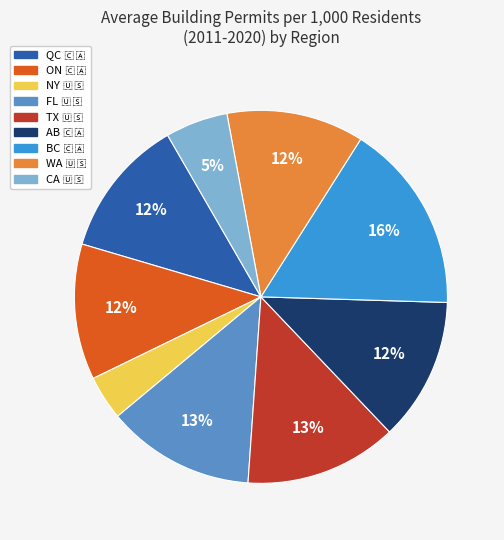

Is there a majority slice in this chart?

No